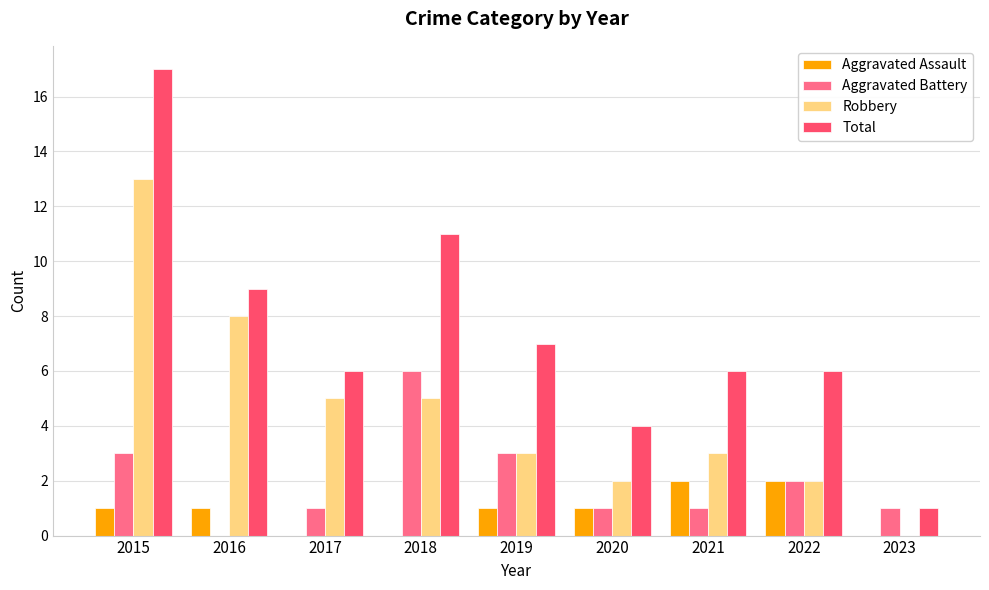

What is the sum of all Aggravated Battery values?

18